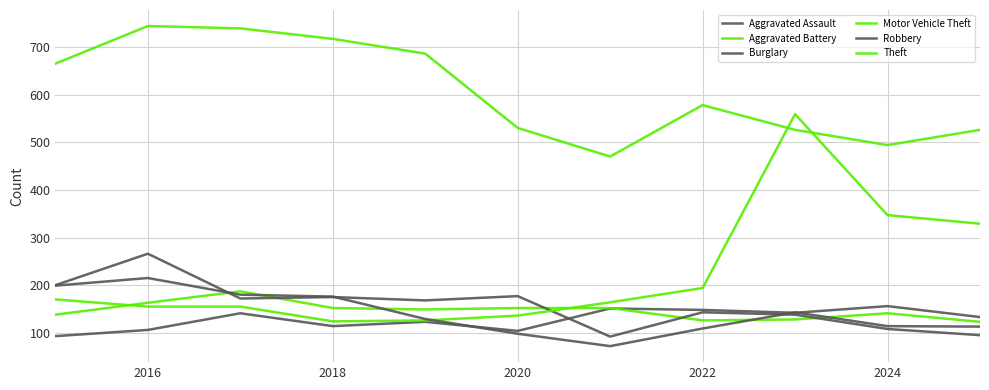

Does the chart display data point markers on the line(s)?

No